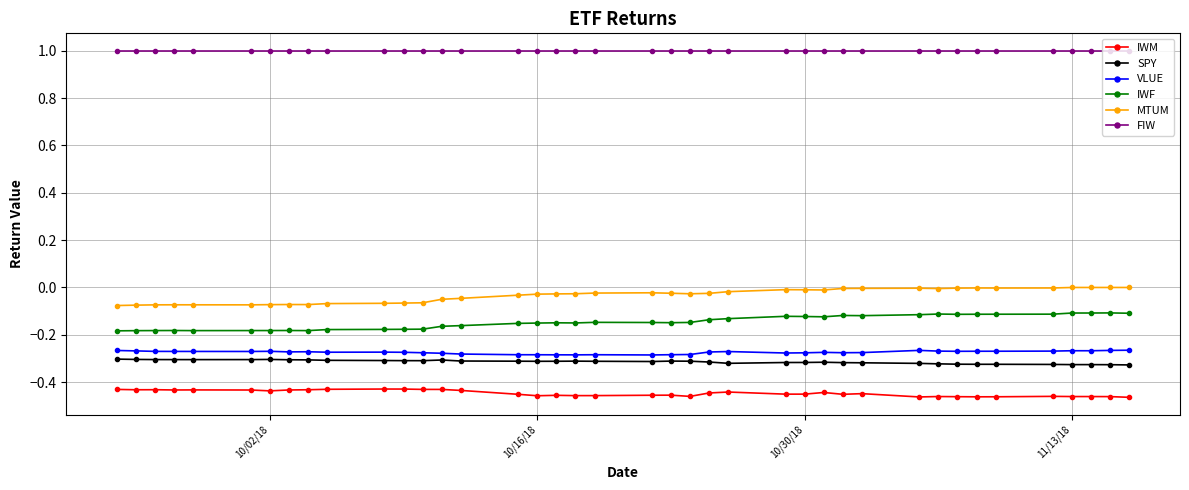

What is the greatest value displayed?

1.0